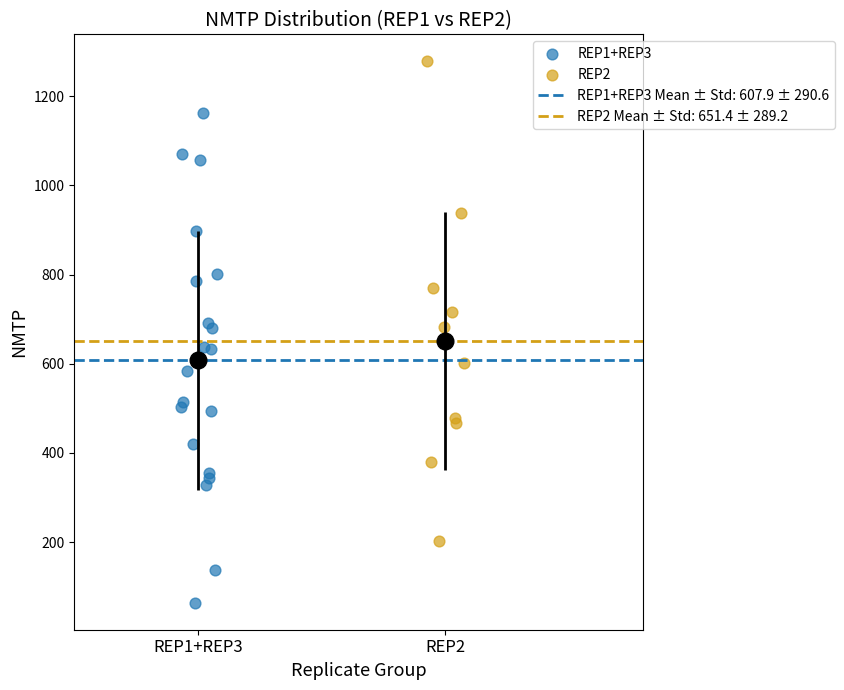

Which series reaches the maximum Y coordinate?

REP2